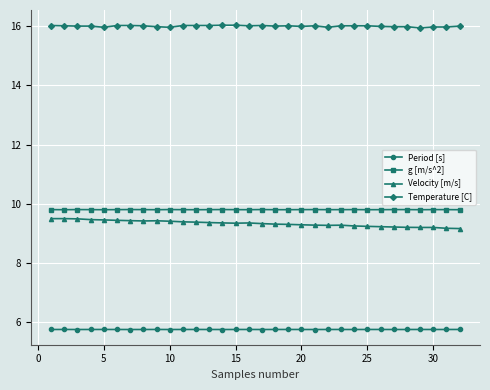

At how many categories does at least one series exceed 7?

32